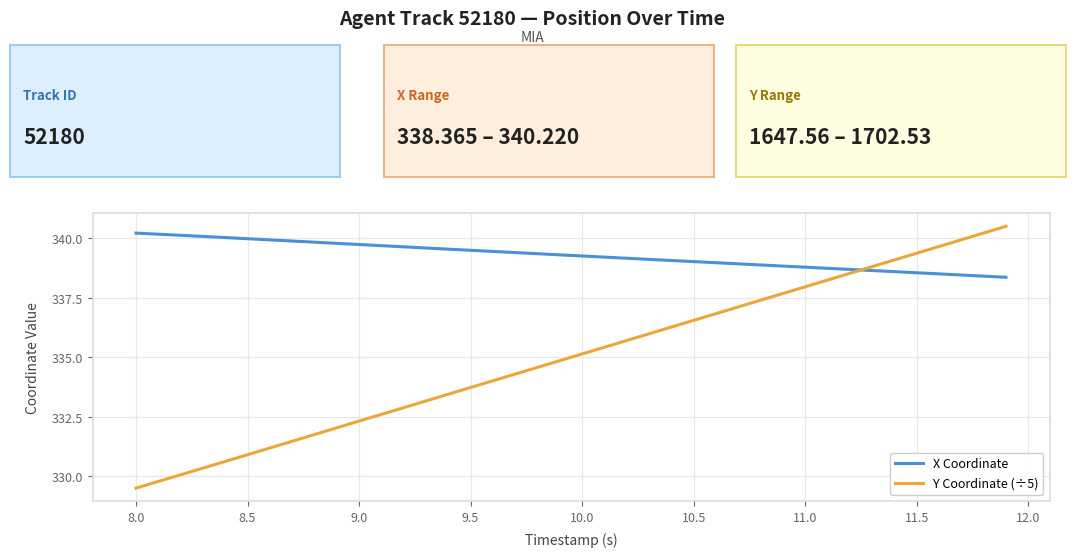

How many times do Y Coordinate (÷5) and X Coordinate cross each other?

1